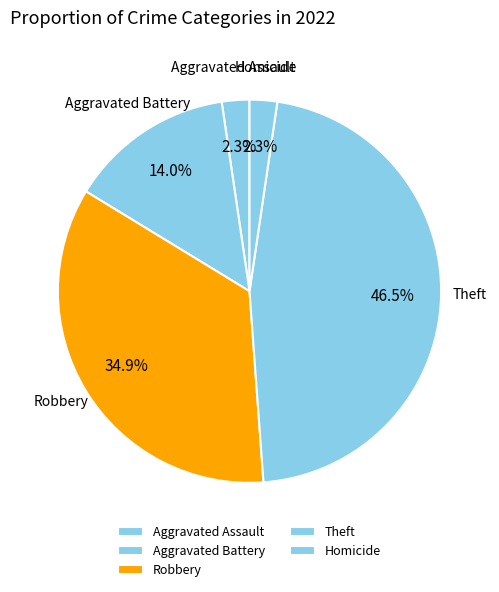

Combined, what portion of the pie is Aggravated Assault and Aggravated Battery?

16.3%